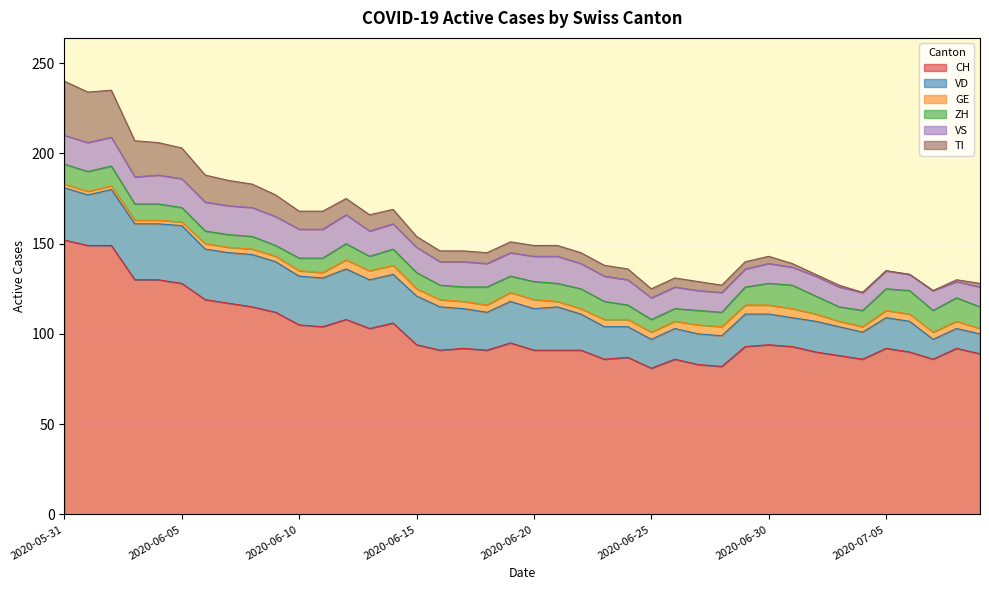

List the series in order of their peak value, highest first.

CH, VD, TI, VS, ZH, GE